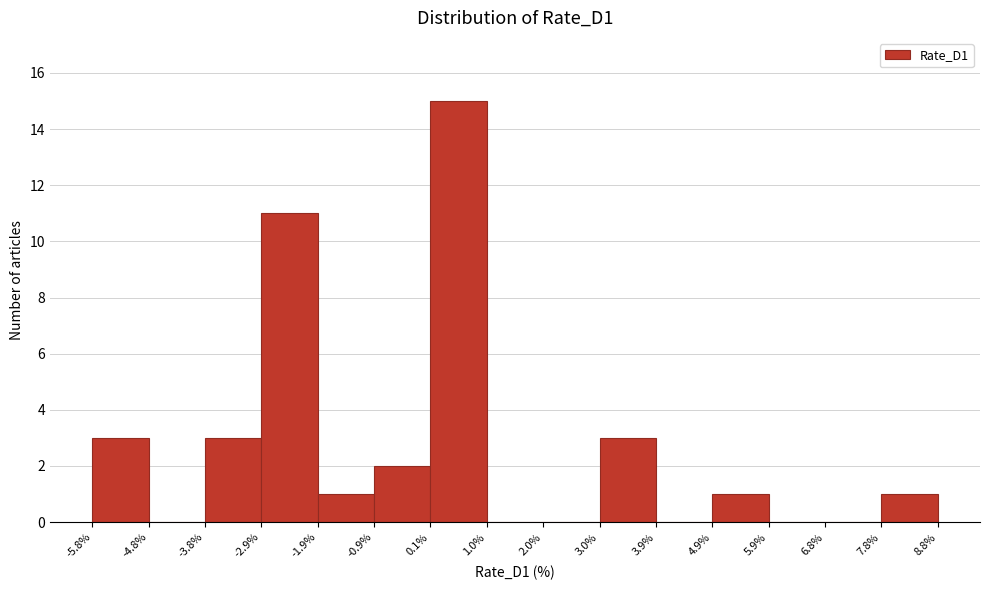

How tall is the bar that spans 7.8% to 8.8% on the x-axis? The values are not printed on the chart, so give them approximately, as read against the axis.

1